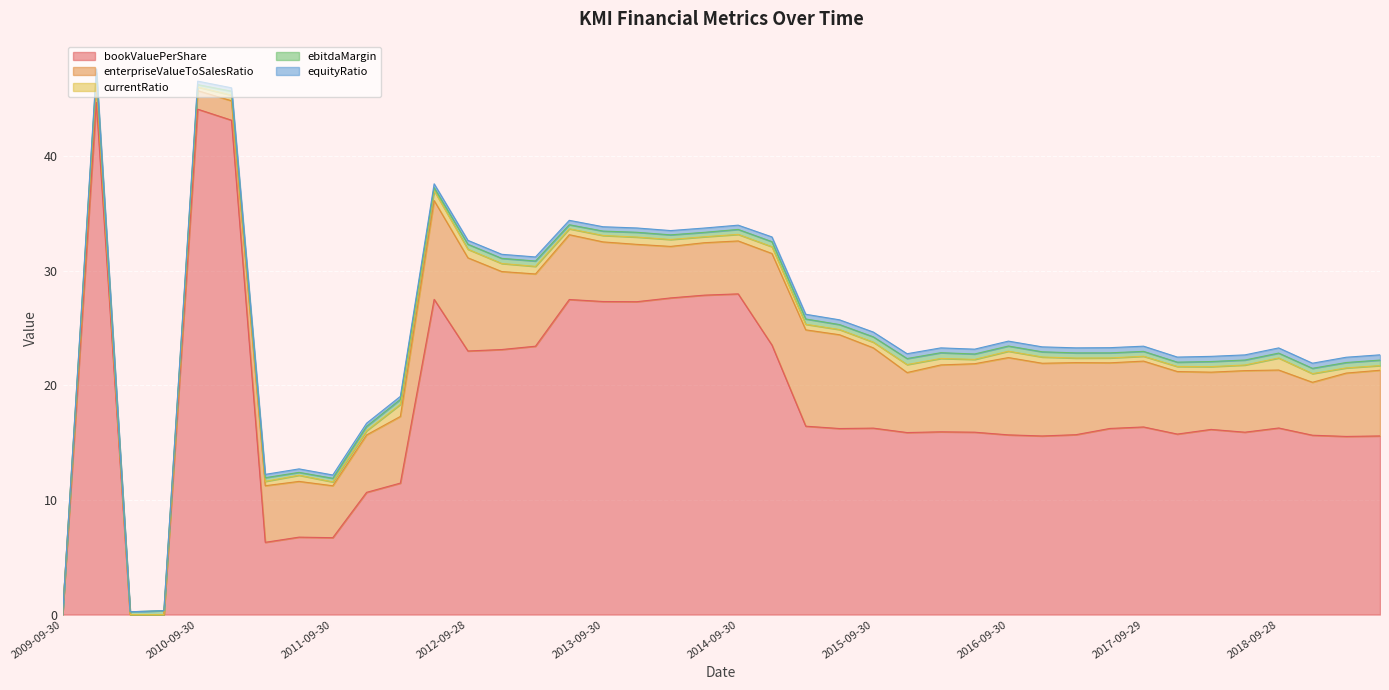

How many interior local peaks does the ebitdaMargin series have?

10